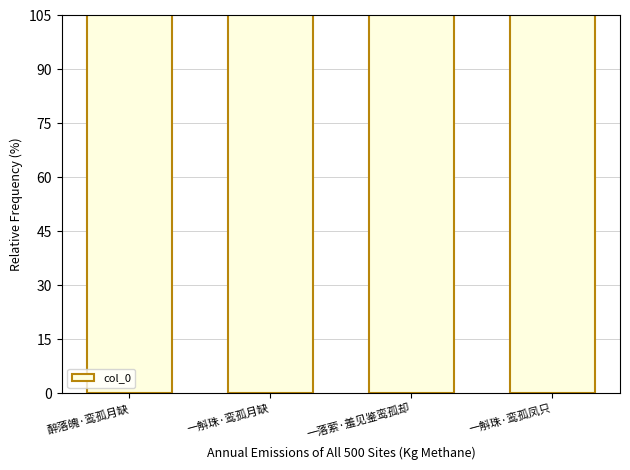

What is the difference between the values at 醉落魄·鸾孤月缺 and 一落萦·羞见鉴鸾孤却?

42851